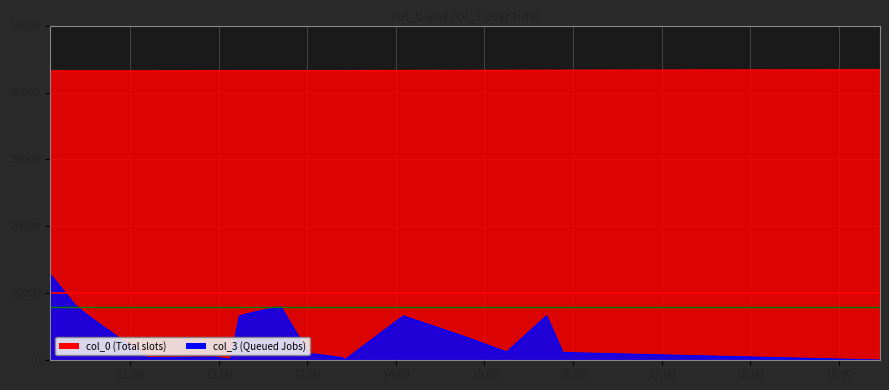

Rank the categories by col_3 value from highest to lowest.

2007-03-05 10:06:00, 2007-03-05 10:23:00, 2007-03-05 12:42:00, 2007-03-05 12:24:00, 2007-03-05 10:30:00, 2007-03-05 12:14:00, 2007-03-05 14:05:00, 2007-03-05 15:42:00, 2007-03-05 14:47:00, 2007-03-05 15:15:00, 2007-03-05 15:53:00, 2007-03-05 13:01:00, 2007-03-05 13:06:00, 2007-03-05 11:57:00, 2007-03-05 11:11:00, 2007-03-05 13:24:00, 2007-03-05 12:08:00, 2007-03-05 19:28:00, 2007-03-05 13:25:00